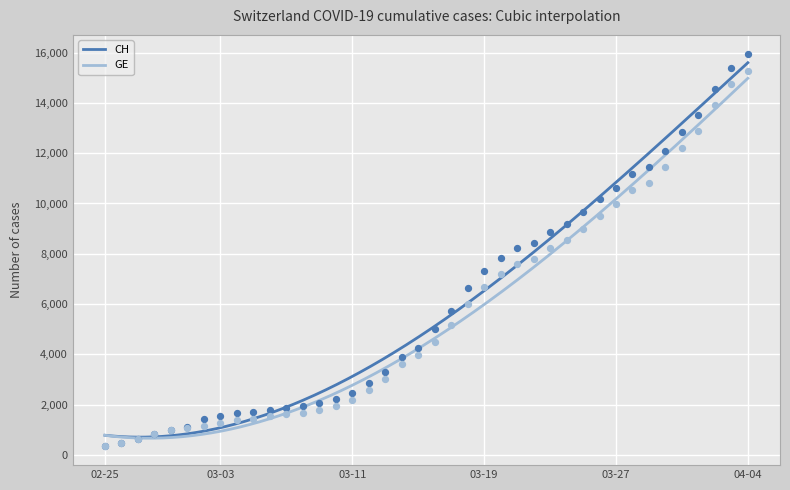

Which series reaches the maximum Y coordinate?

CH